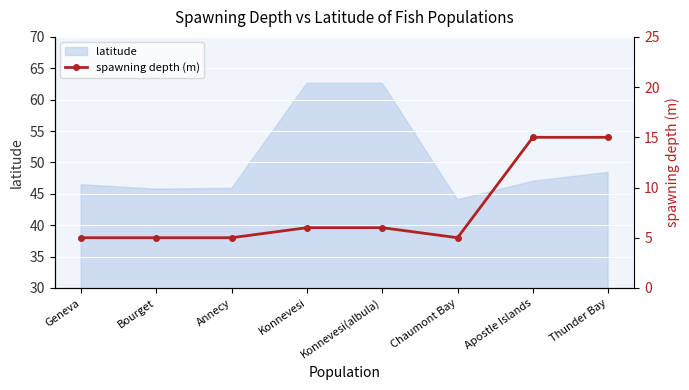

The value at Chaumont Bay is 8. True or false?

False